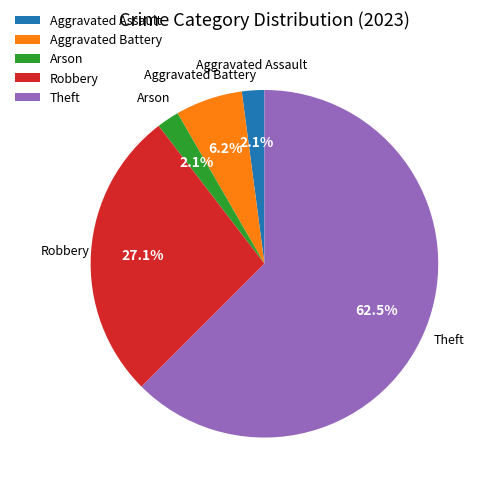

Is Aggravated Assault the majority of the pie?

No